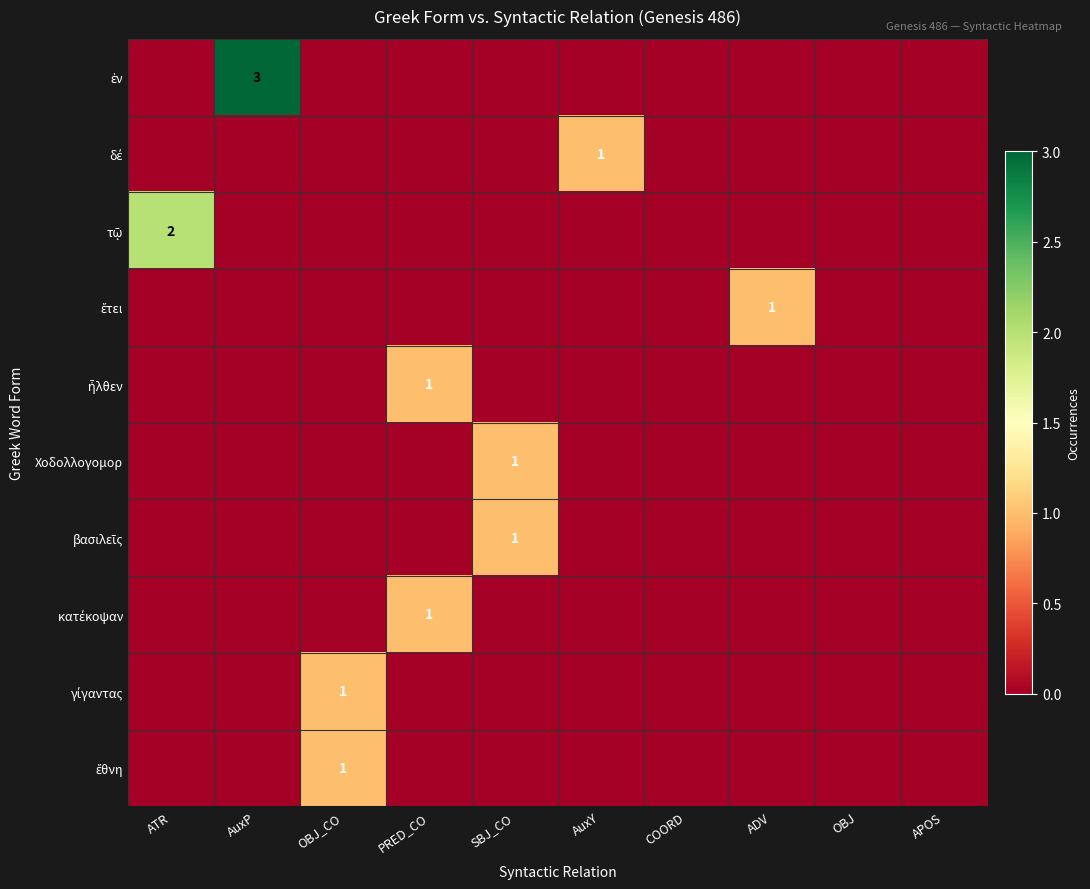

Which has a higher value, ATR or PRED_CO?

ATR